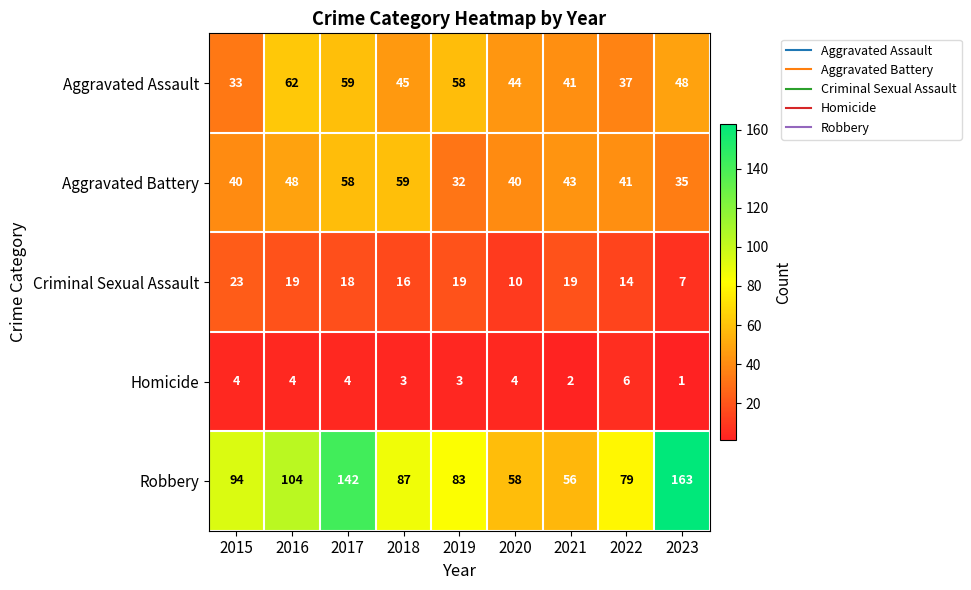

Which series has the widest spread of values?

Robbery